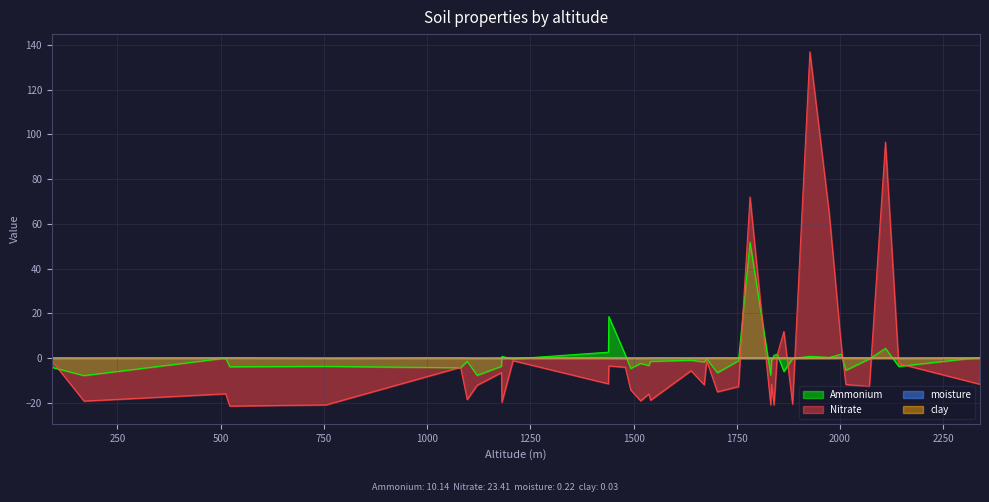

Which has a higher value, 1541 or 2110?

2110